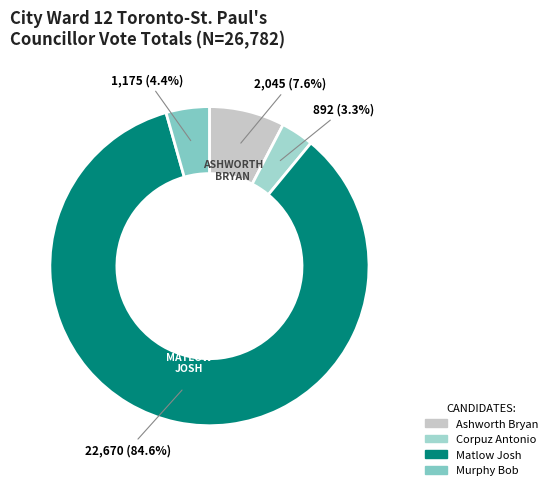

Is it true that Corpuz Antonio is 3% of the pie?

True